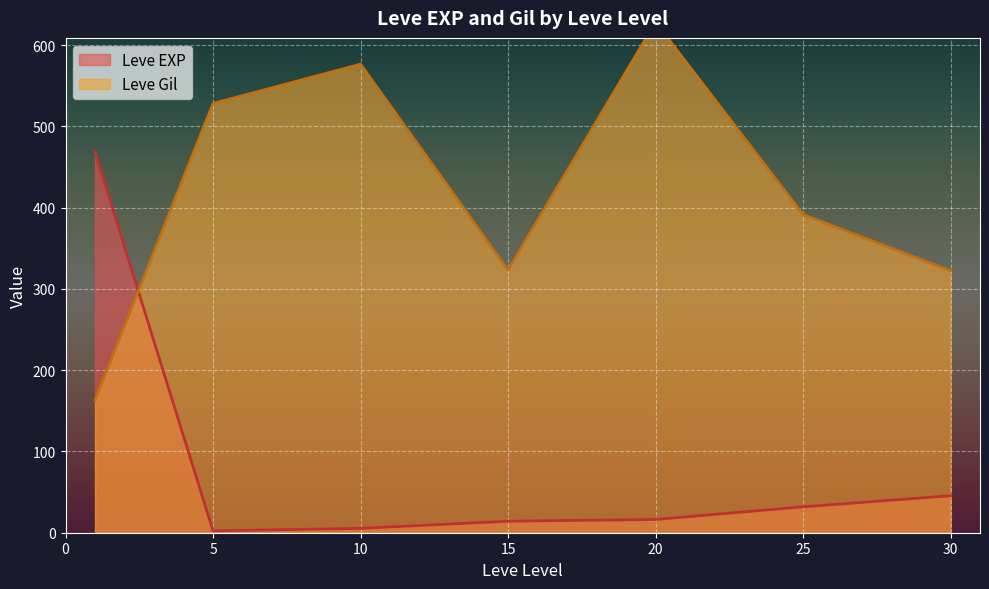

Is it true that Leve EXP equals 23.4 at 30?

False